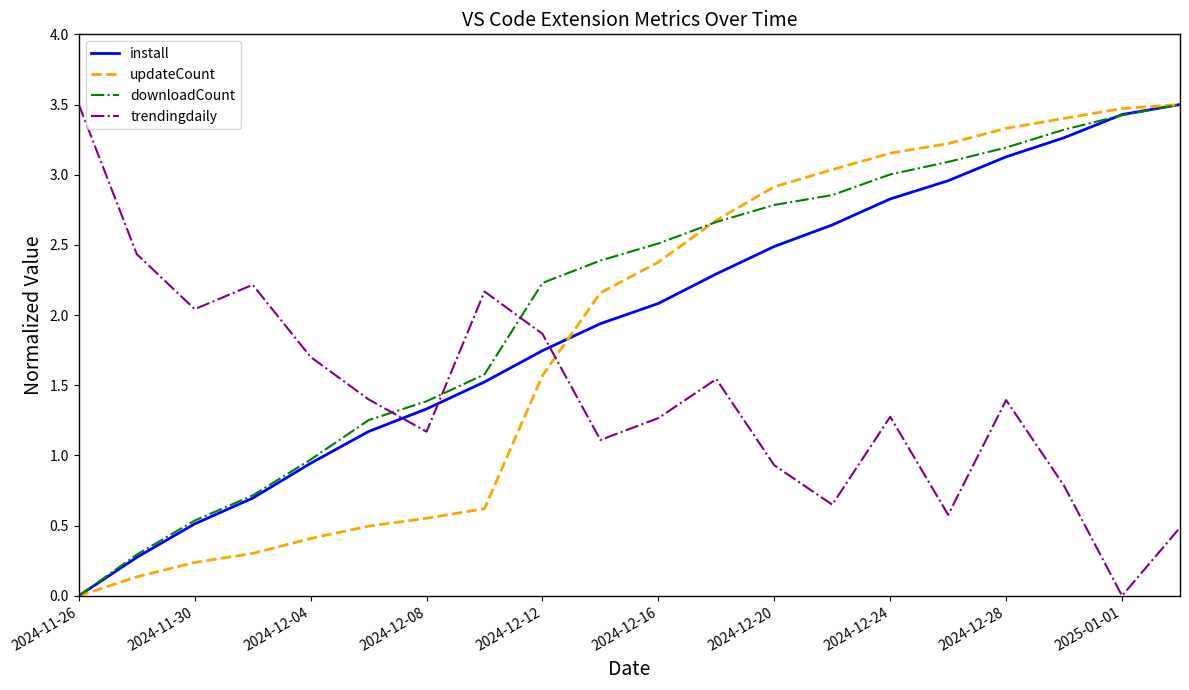

What are all the series names shown in the legend?

install, updateCount, downloadCount, trendingdaily